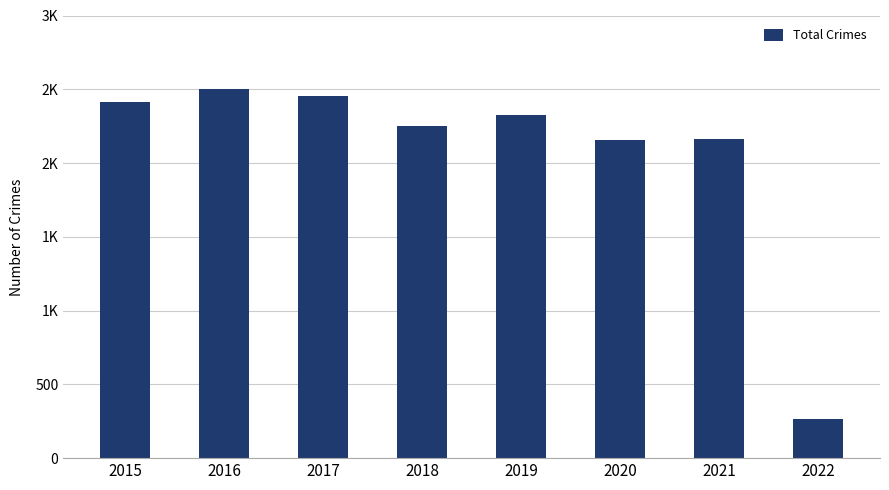

Reading left to right, transcribe all the data shown in this chart.

2413	2500	2456	2250	2328	2158	2162	267